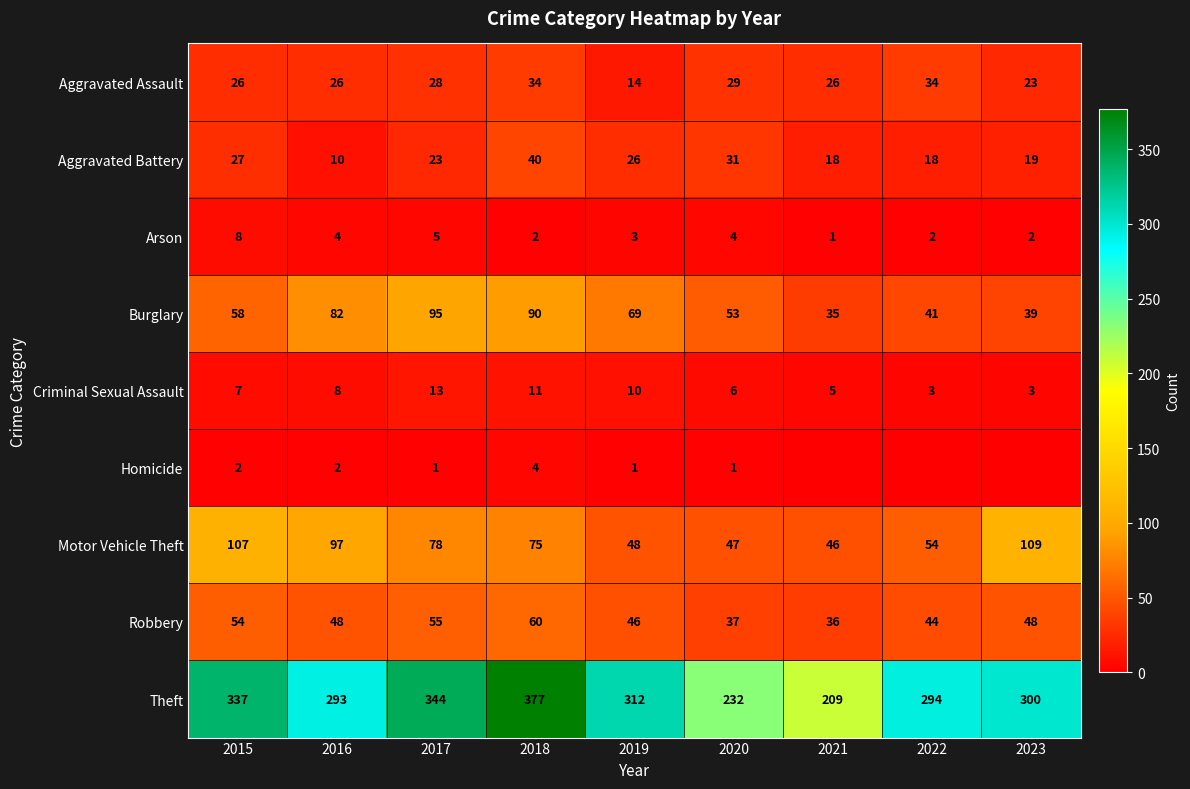

Read the Burglary value at 2018, to the nearest 5.

90